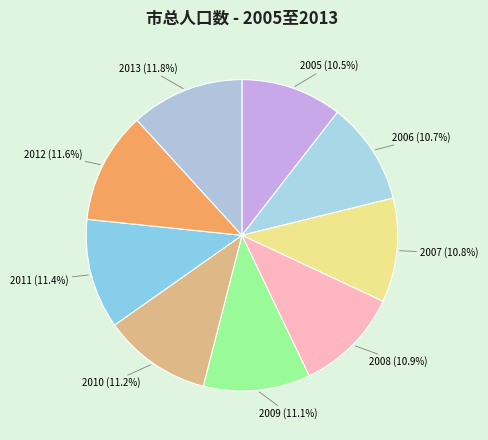

How many slices are in this pie chart?

9